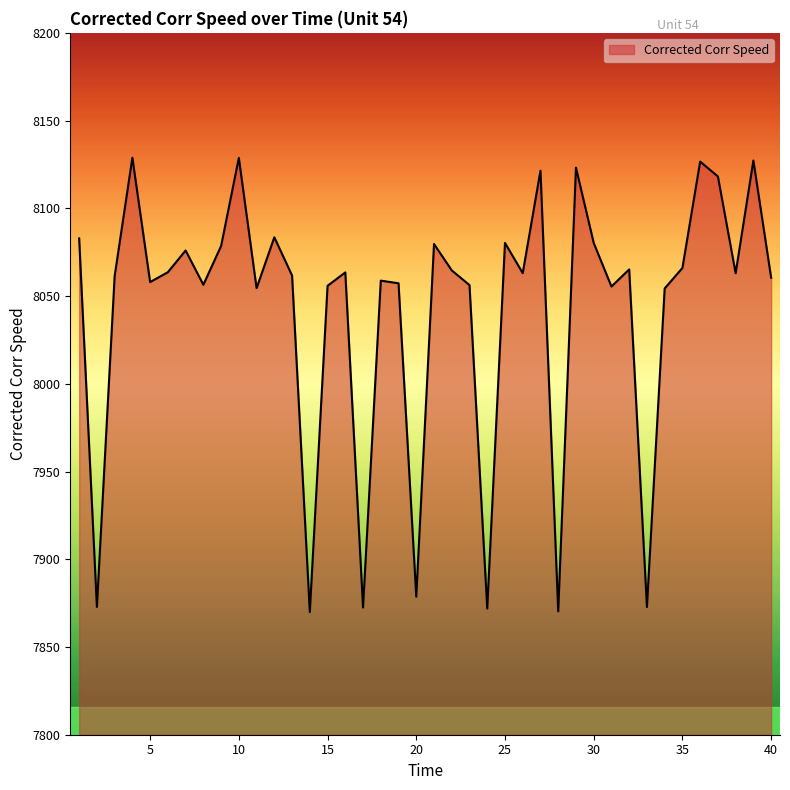

What is the maximum value shown in the chart?

8128.8